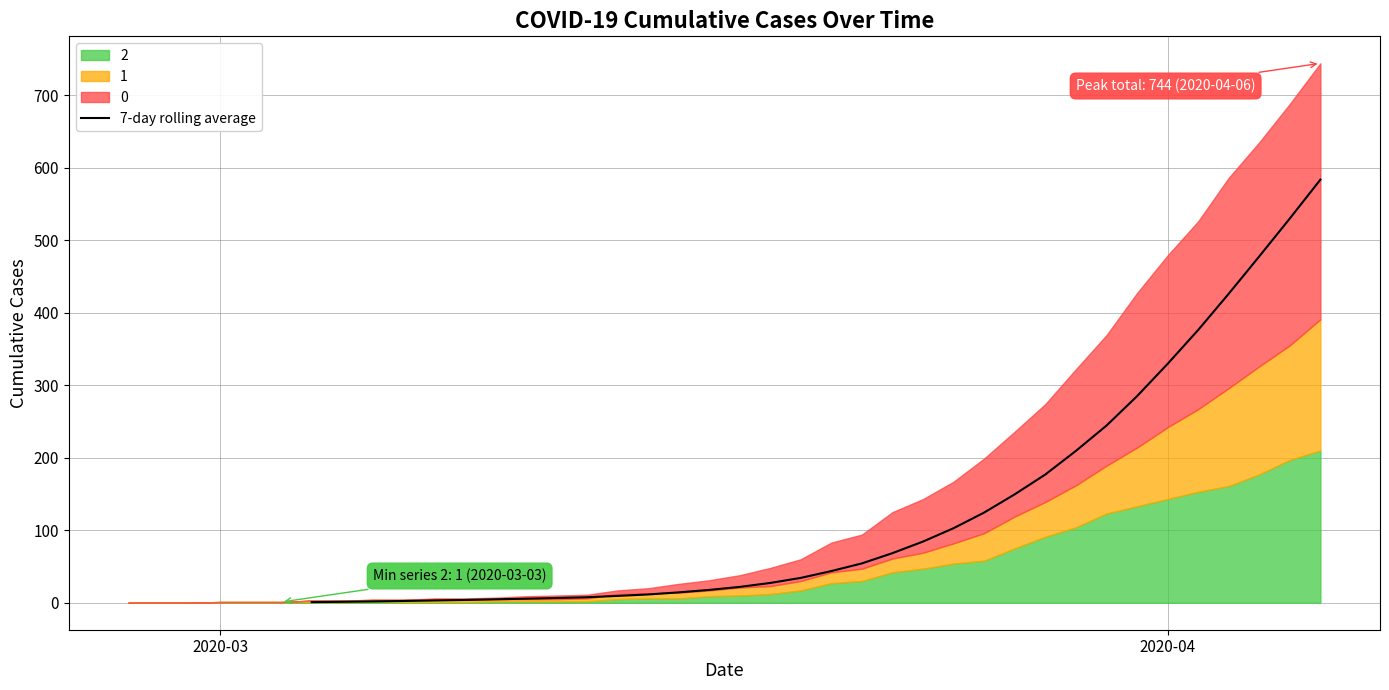

Does the chart have visible grid lines?

Yes